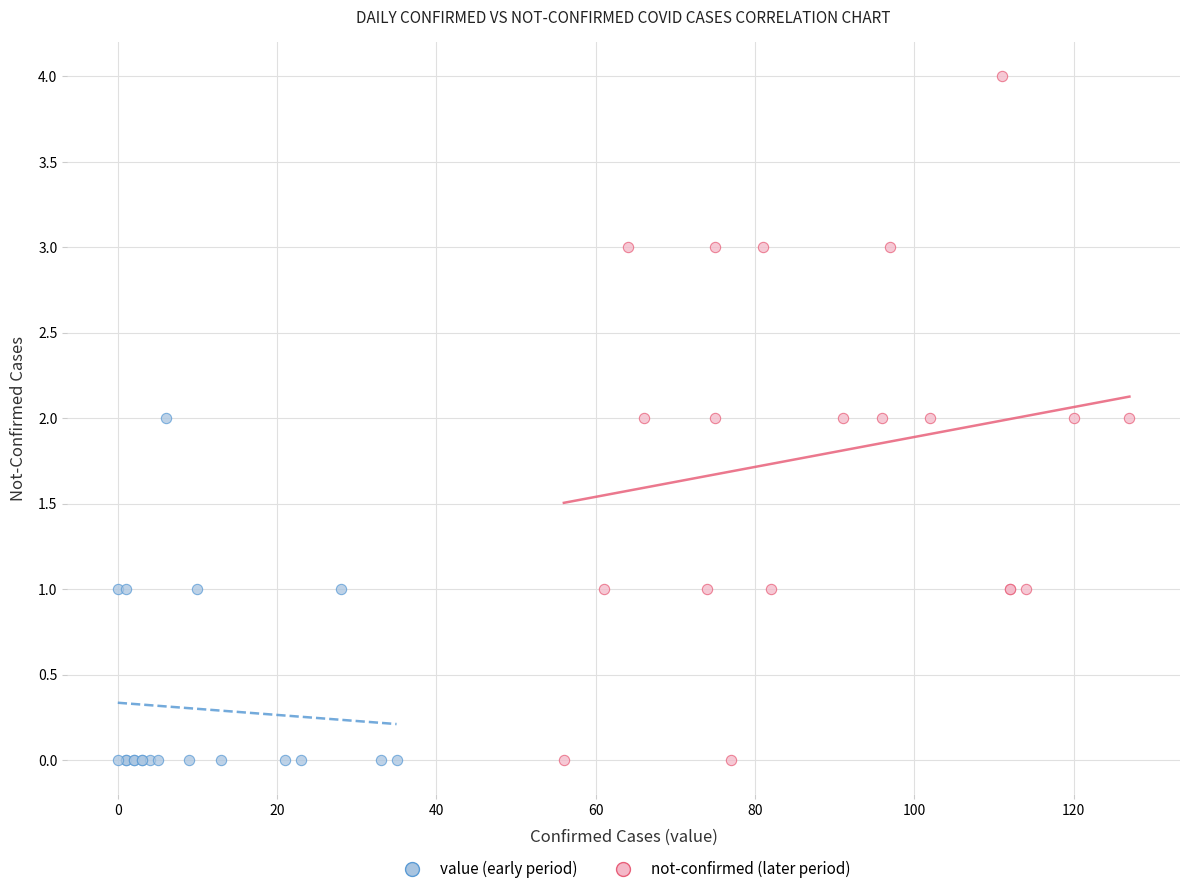

Which series has the largest Y range (max minus min)?

not-confirmed (later period)